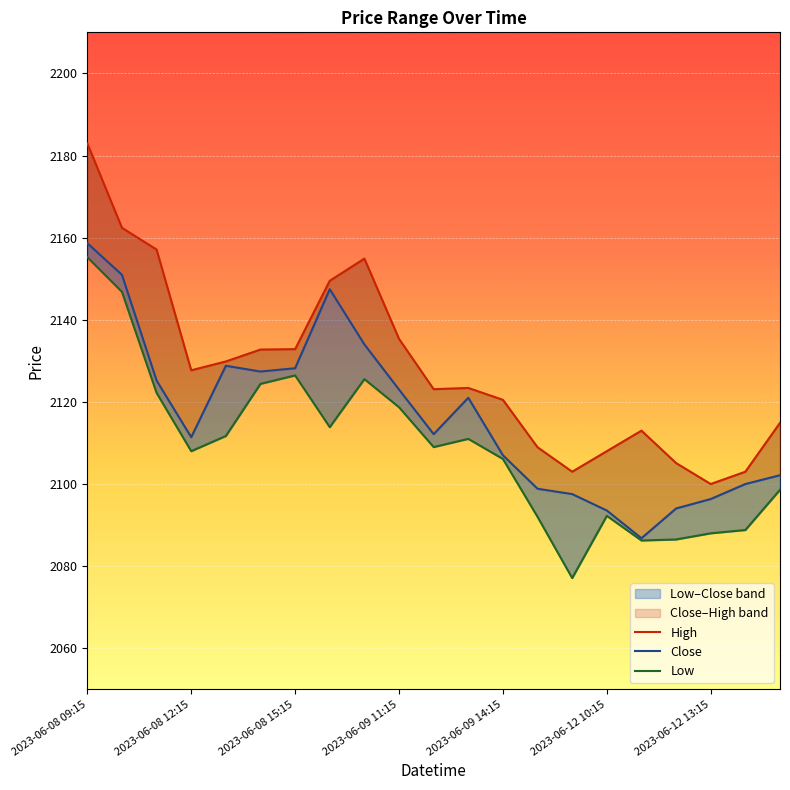

What position from the right is 2023-06-12 13:15?

3